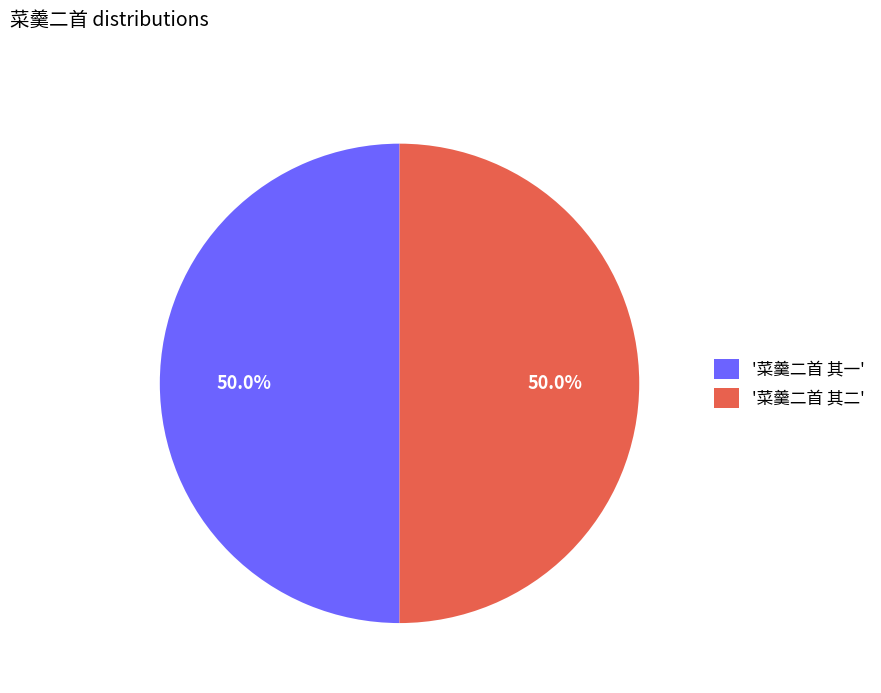

Approximately how many times larger is the value at '菜羹二首 其一' compared to '菜羹二首 其二'?

1.0